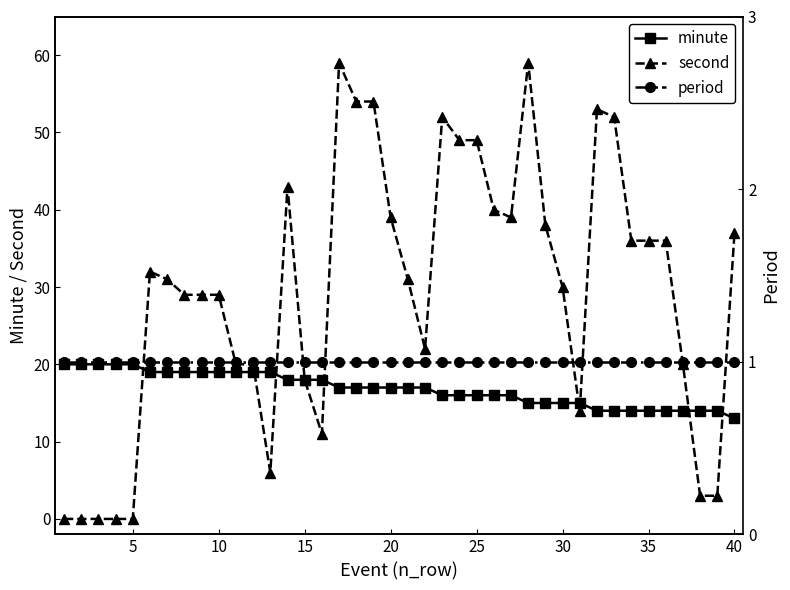

True or false: second has more than 2 interior local peaks.

True